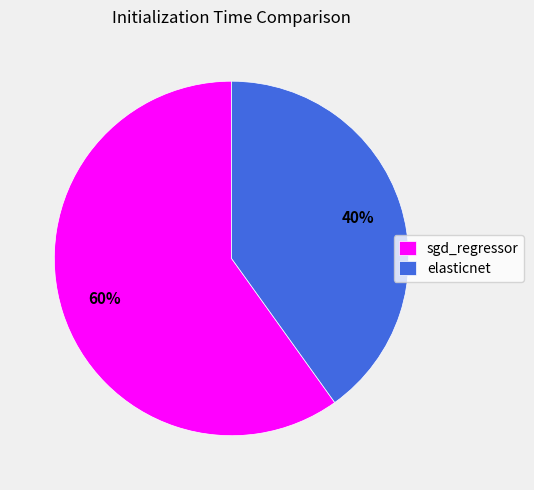

To the nearest percent, what is the combined percentage of sgd_regressor and elasticnet?

100%